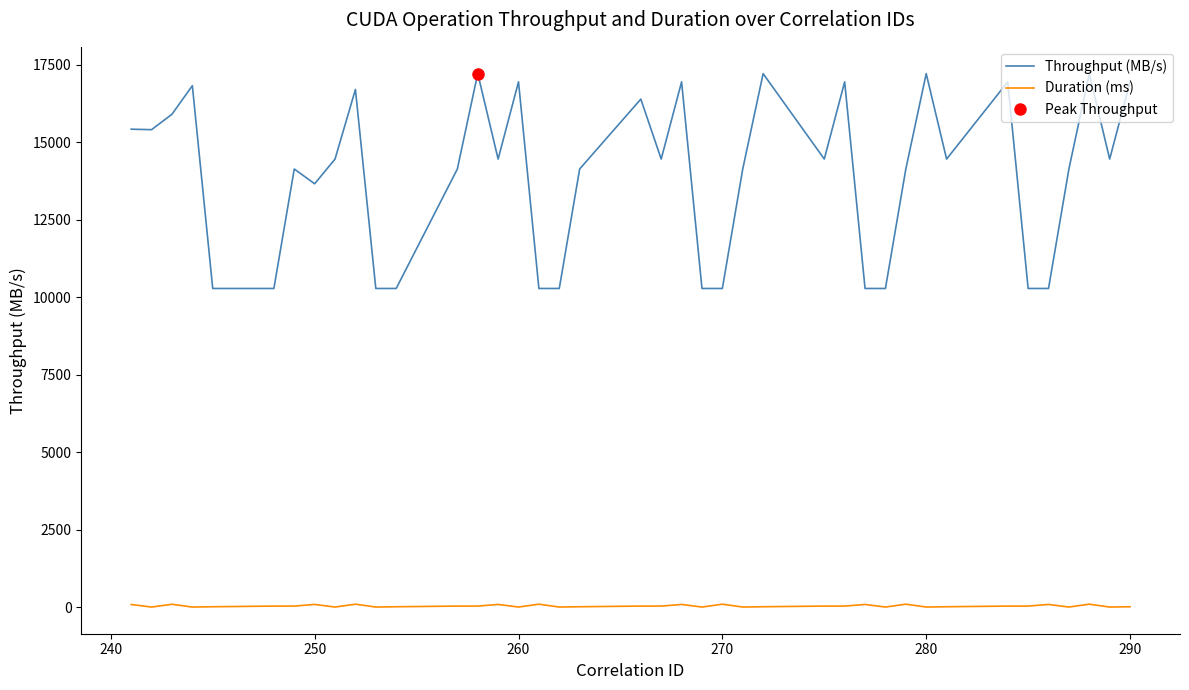

True or false: Throughput (MB/s) and Duration (ms) intersect in this chart.

False